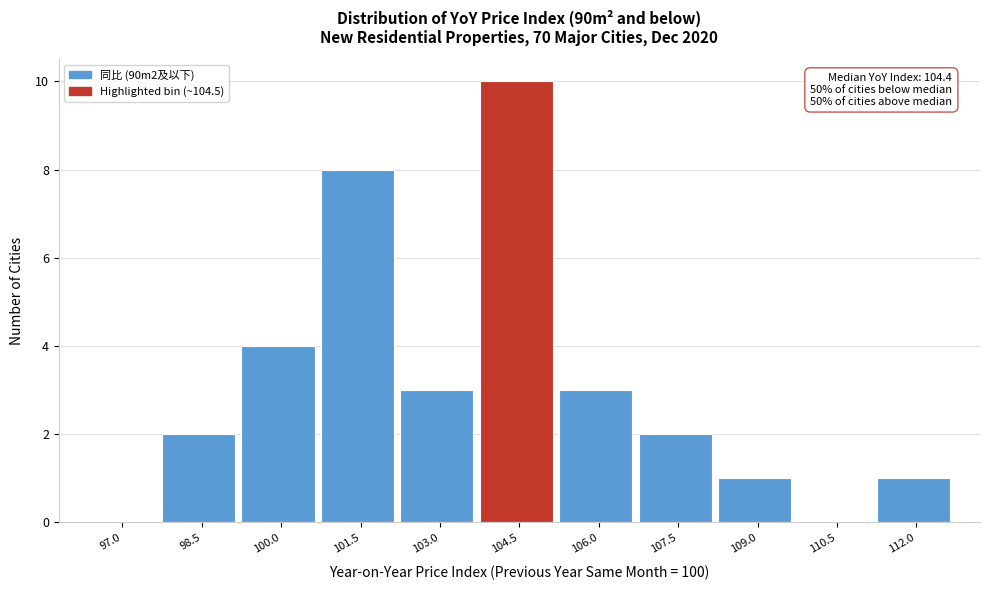

Reading left to right, list all the values displayed in this chart.

97.0=0	98.5=2	100.0=4	101.5=8	103.0=3	104.5=10	106.0=3	107.5=2	109.0=1	110.5=0	112.0=1